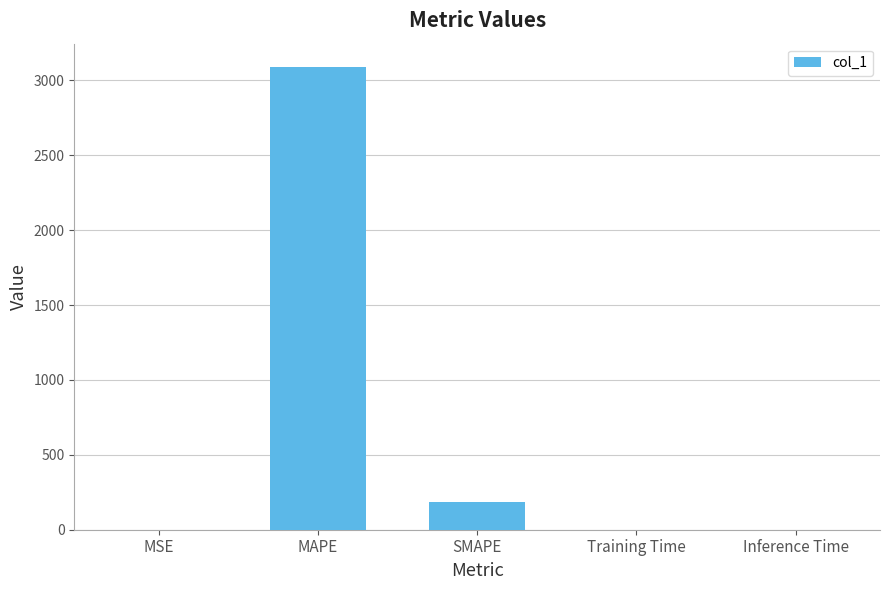

Which has a higher value, SMAPE or MSE?

SMAPE